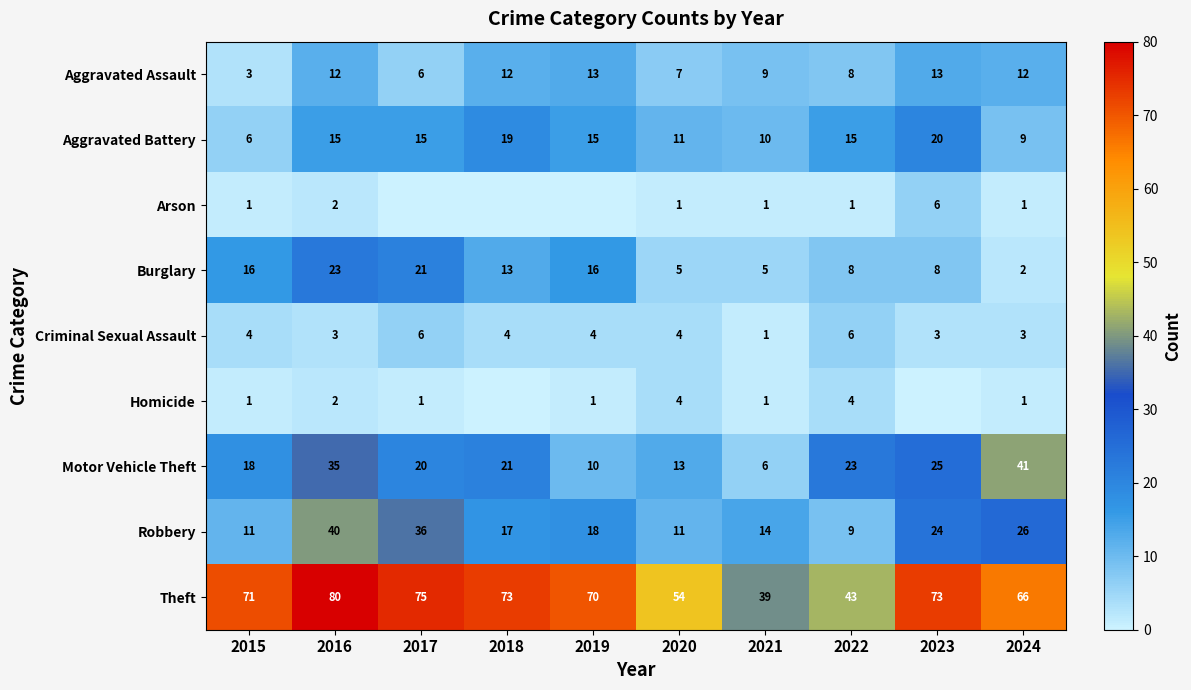

What is the minimum value for Motor Vehicle Theft?

6